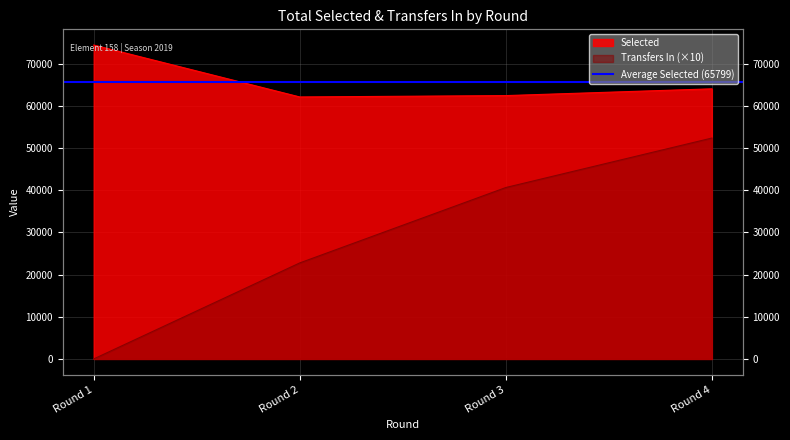

Between Round 4 and Round 3, which is larger?

Round 4